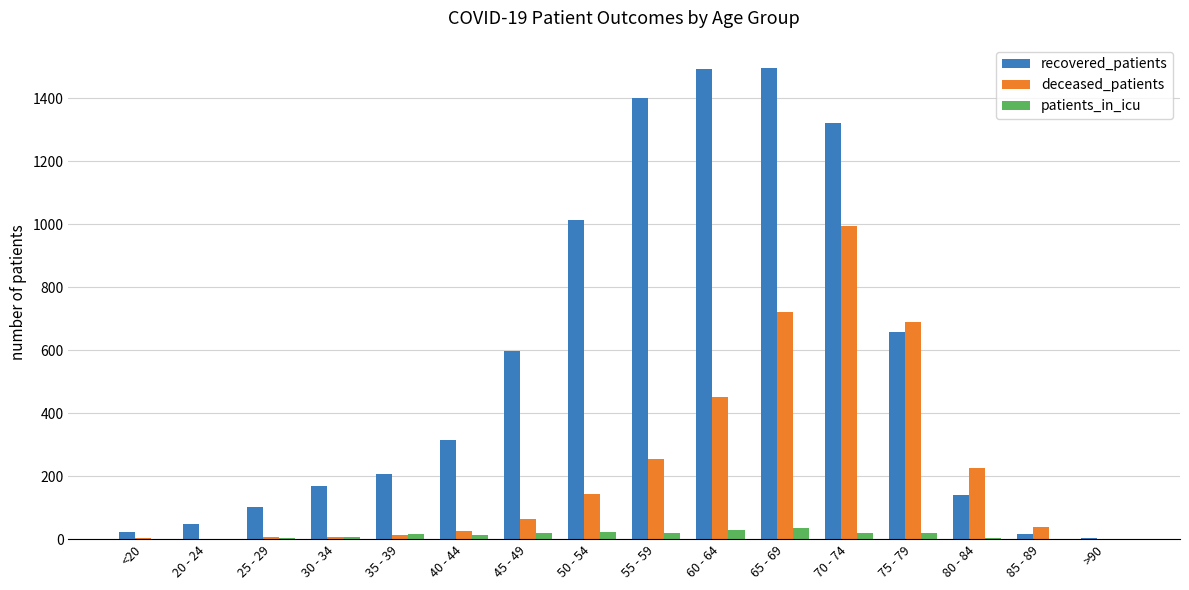

What is the highest value of the deceased_patients series?

995